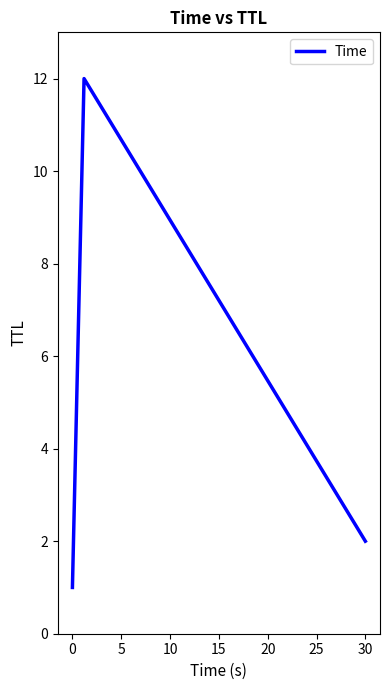

How many categories are shown in the chart?

3